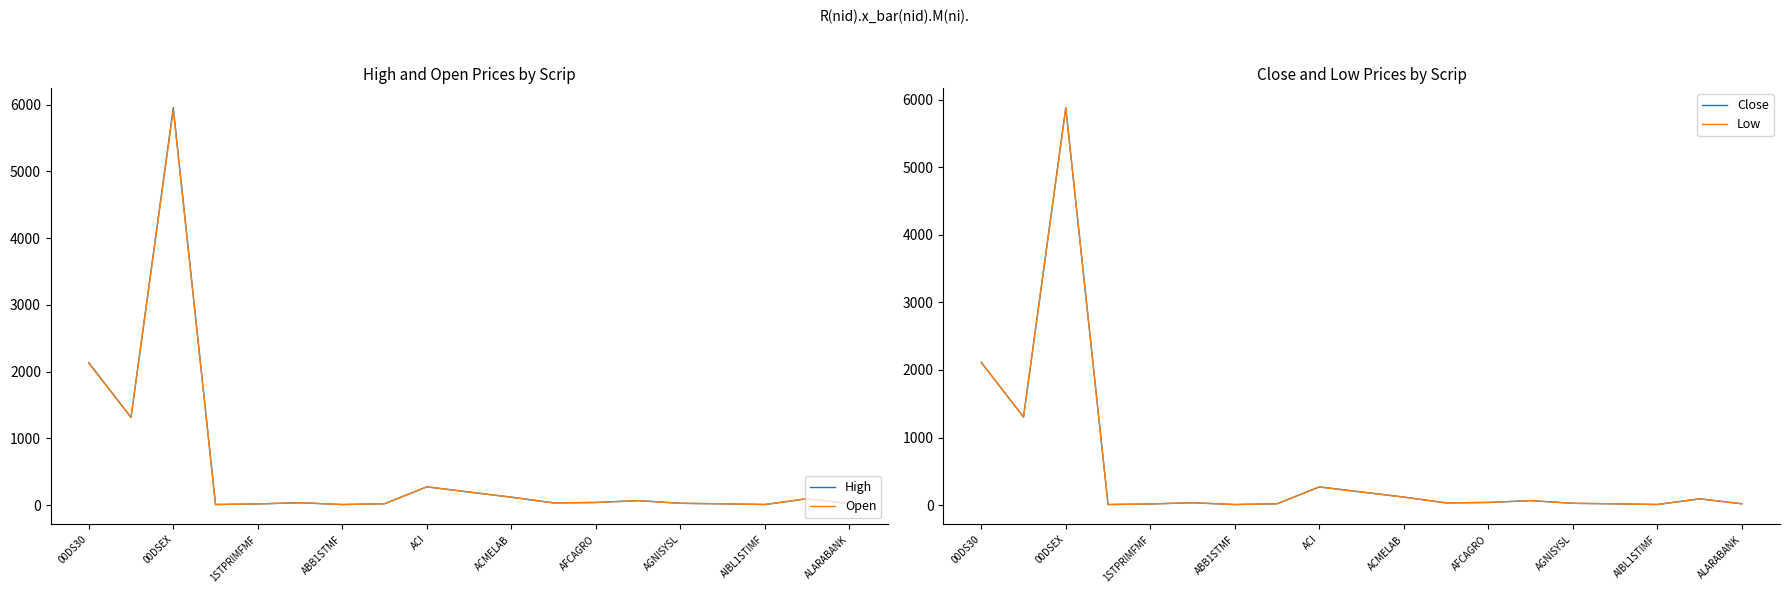

What are all the series names shown in the legend?

High, Open, Close, Low